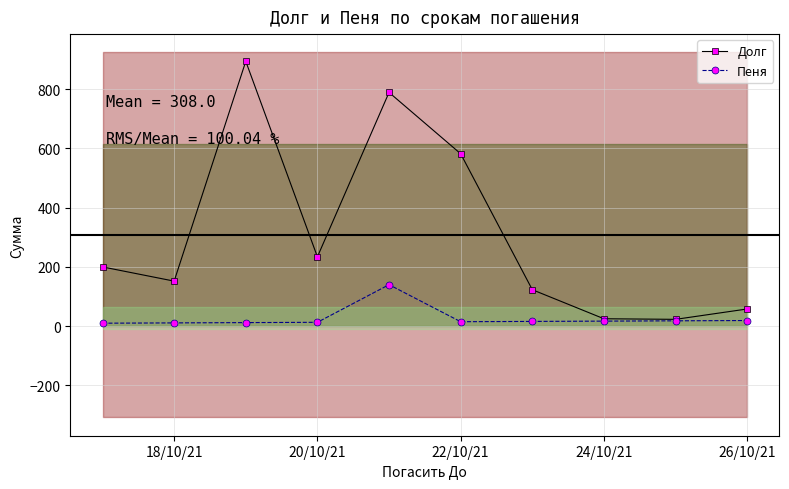

Where is the first local minimum for Долг?

18/10/21